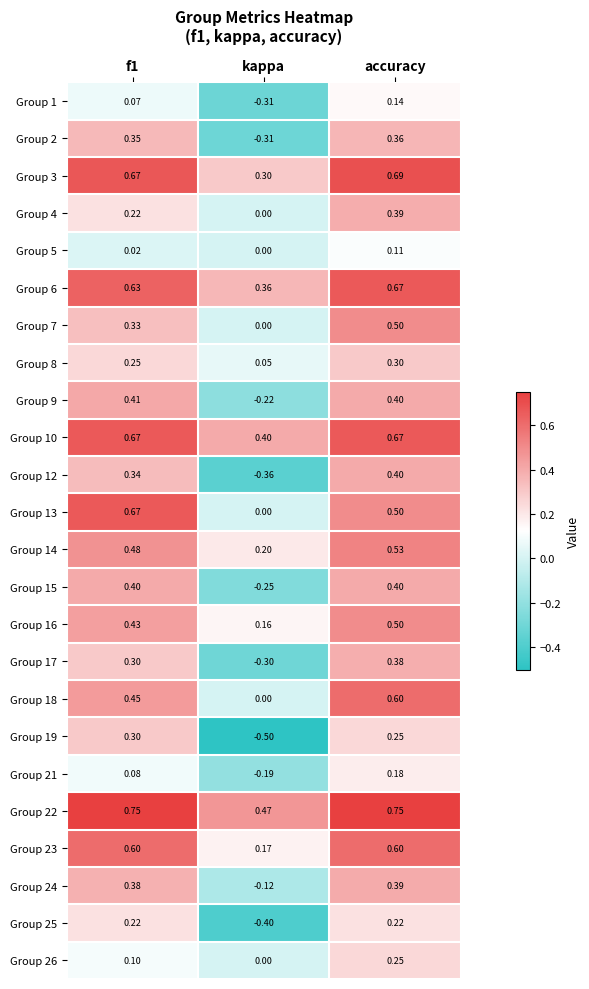

At which label does Group 14 reach its peak?

accuracy